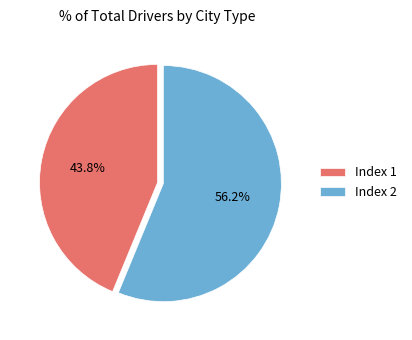

Approximately how many times larger is the value at Index 2 compared to Index 1?

1.3